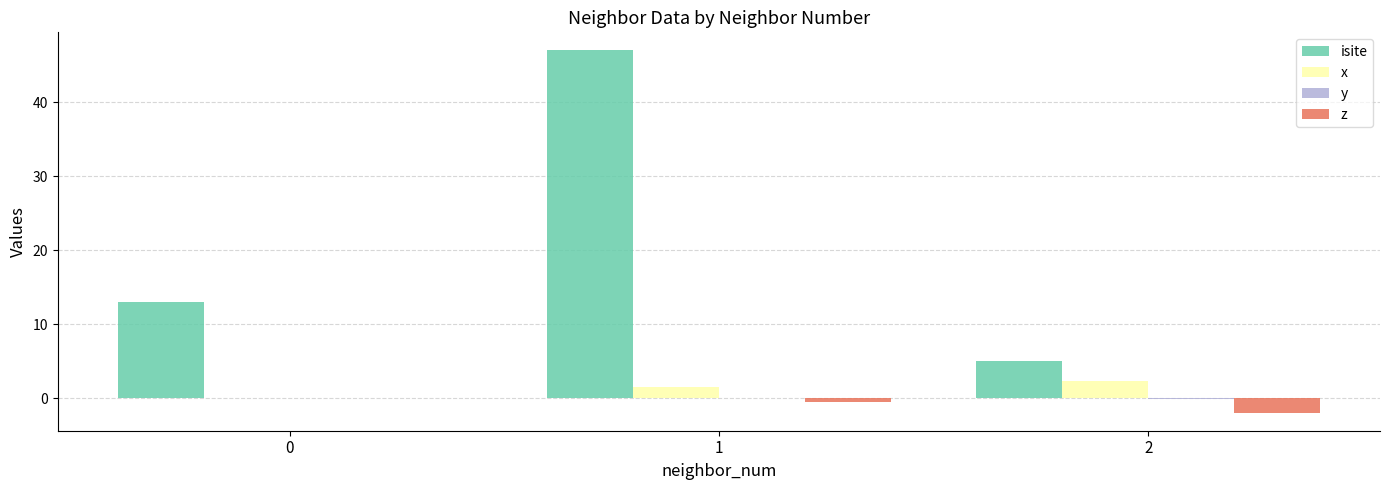

The value of isite at 0 is 13.0. True or false?

True